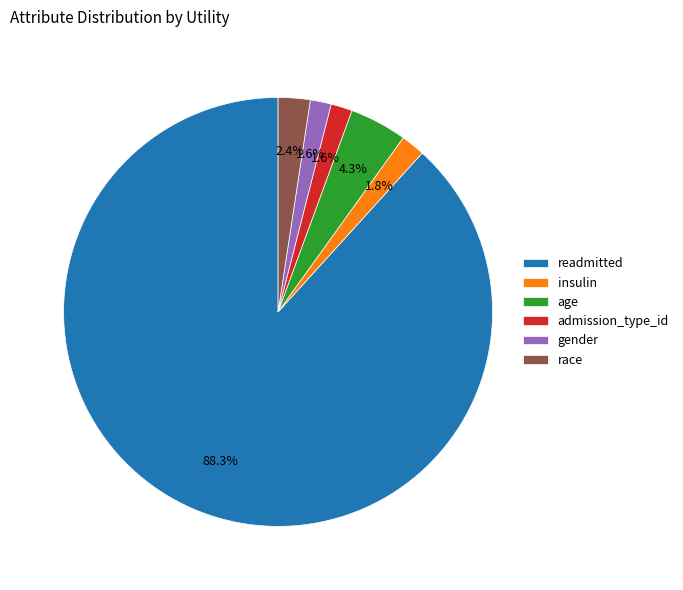

Approximately how many times larger is the value at race compared to insulin?

1.3